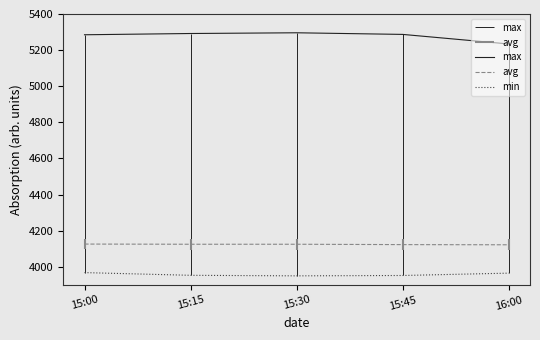

True or false: min and avg intersect in this chart.

False